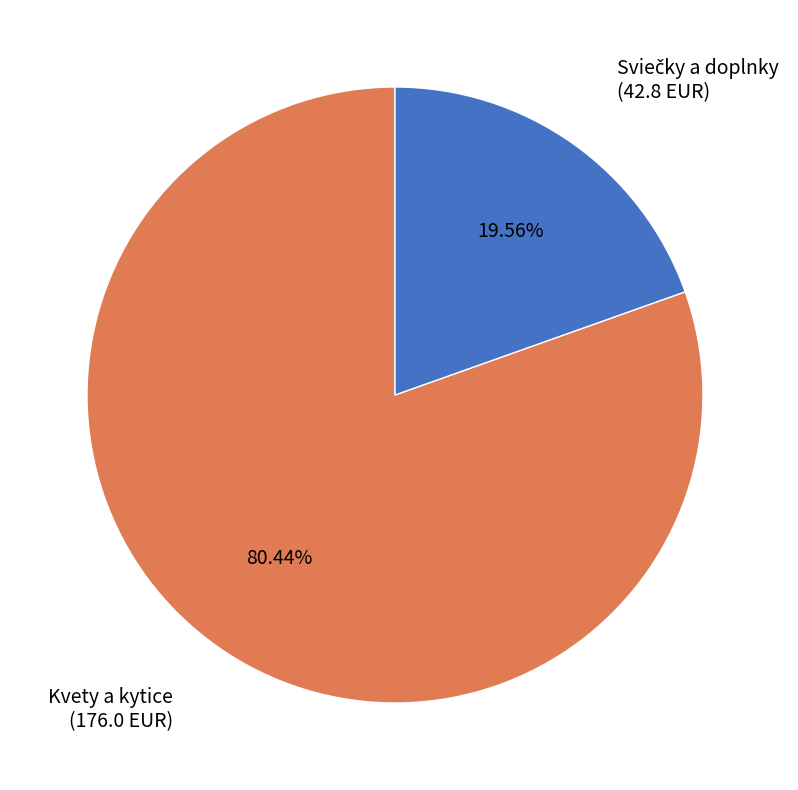

How many slices are in this pie chart?

2